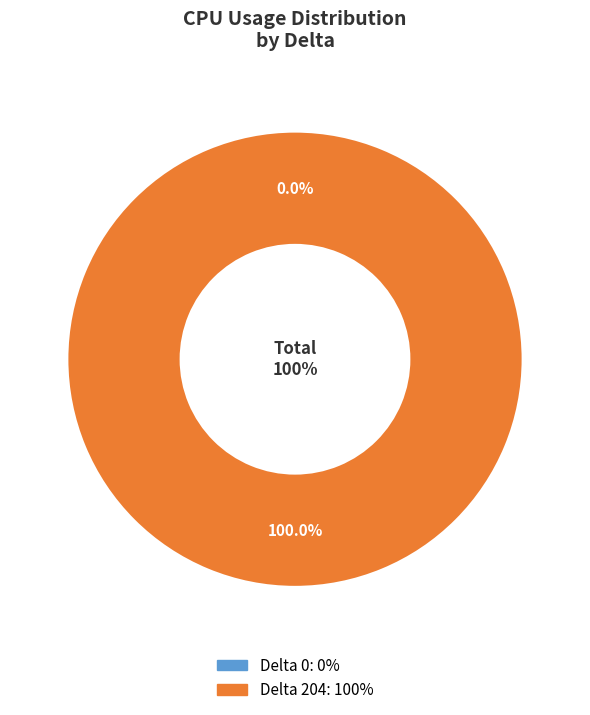

Which has a higher value, 204 or 0?

204